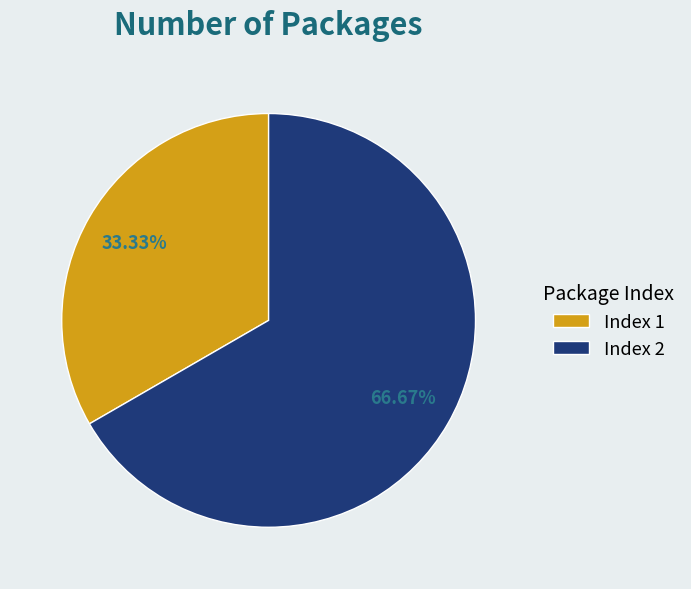

Rank the categories by value from highest to lowest.

Index 2, Index 1